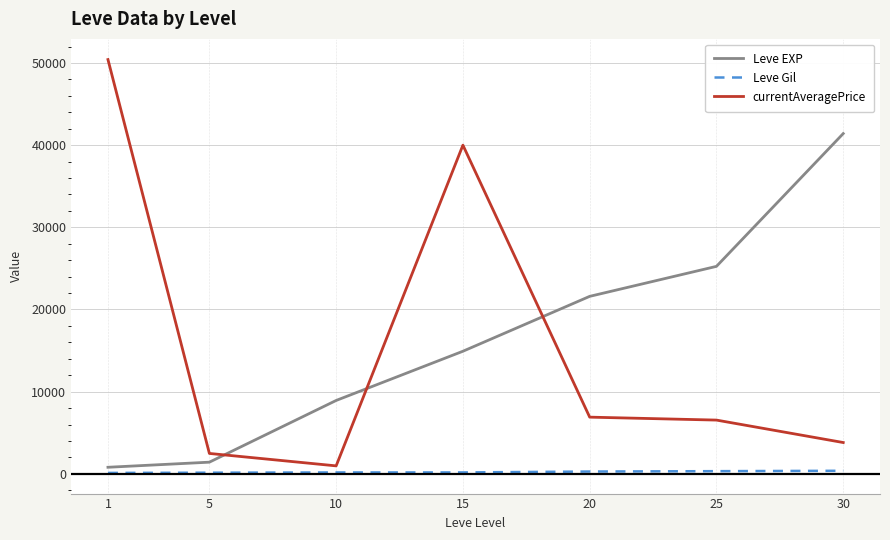

What is the difference between the maximum and minimum values in the currentAveragePrice series?

49446.8